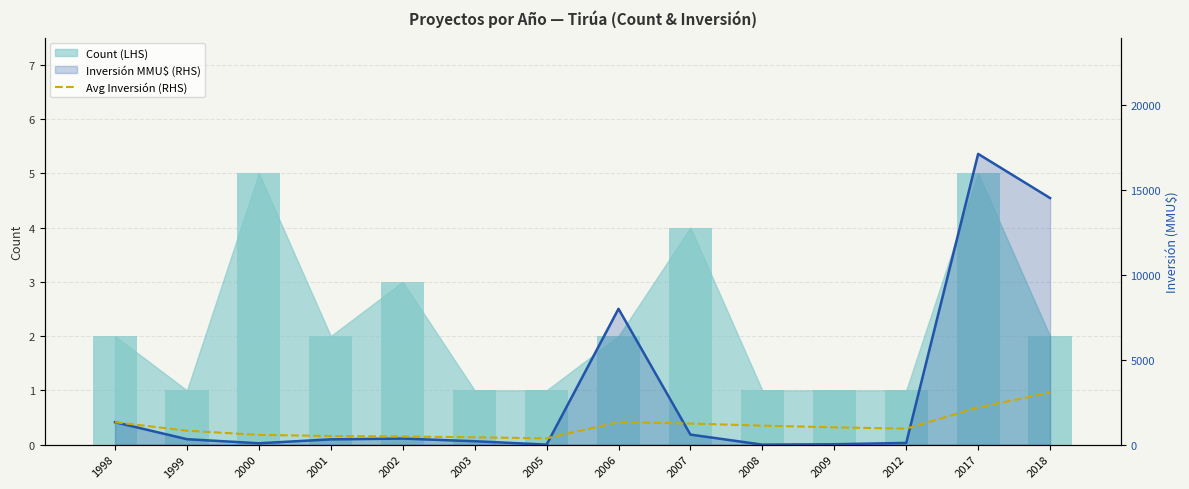

Reading left to right, transcribe all the data shown in this chart.

1998=1320.0	1999=820.0	2000=573.3	2001=507.5	2002=477.4	2003=431.2	2005=369.6	2006=1323.4	2007=1241.9	2008=1117.7	2009=1018.1	2012=941.6	2017=2186.5	2018=3067.9